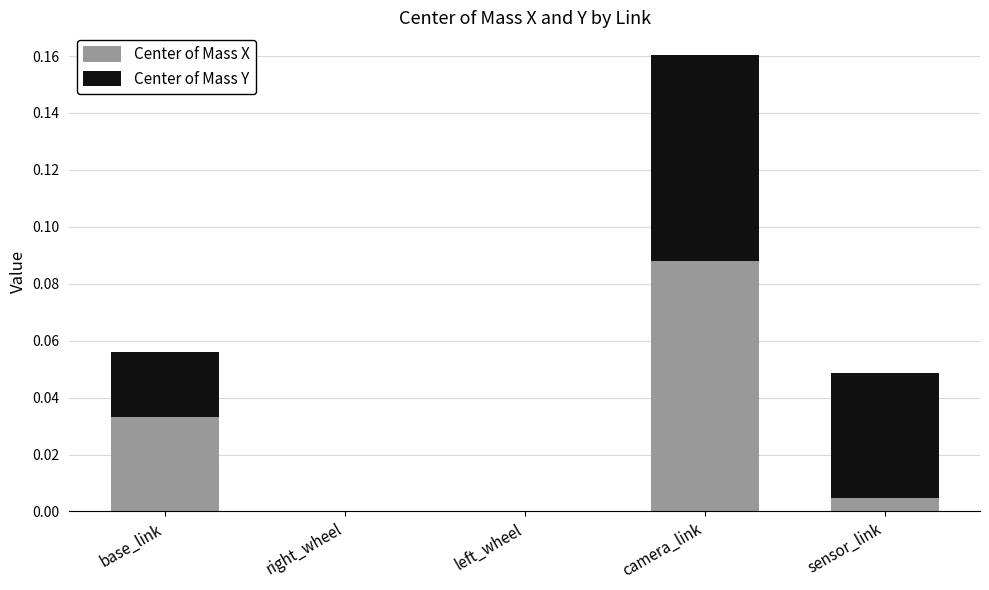

At which category is the sum across all series the highest?

camera_link